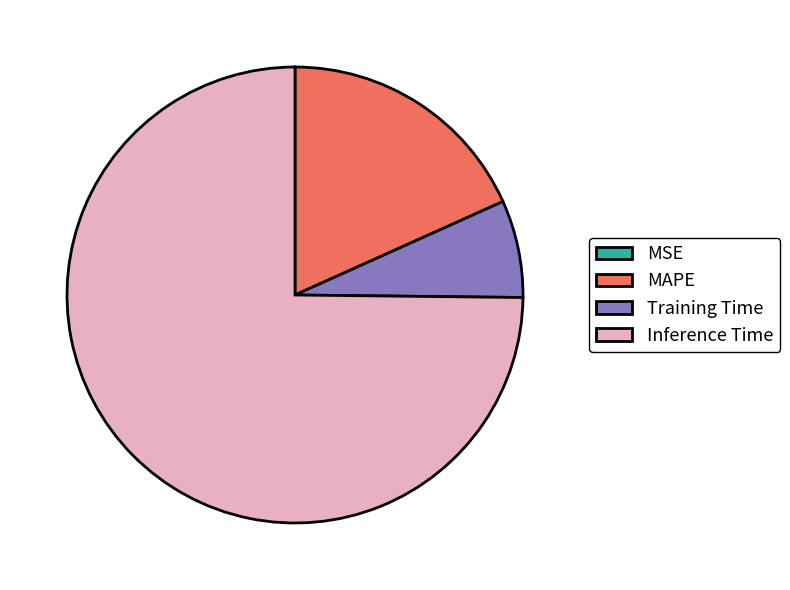

Is the sum of MAPE and Training Time greater than half?

No